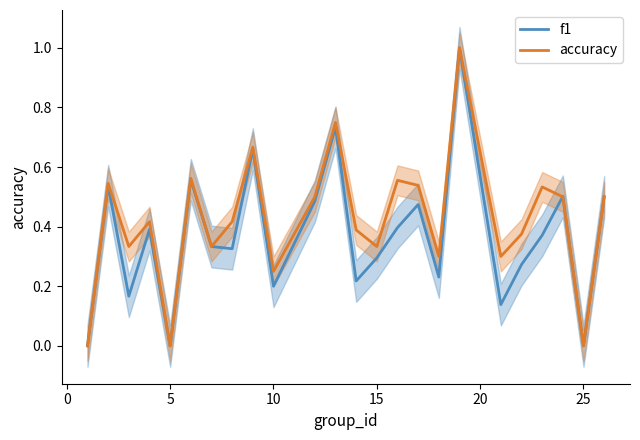

The value of accuracy at 25 is 0.3. True or false?

False